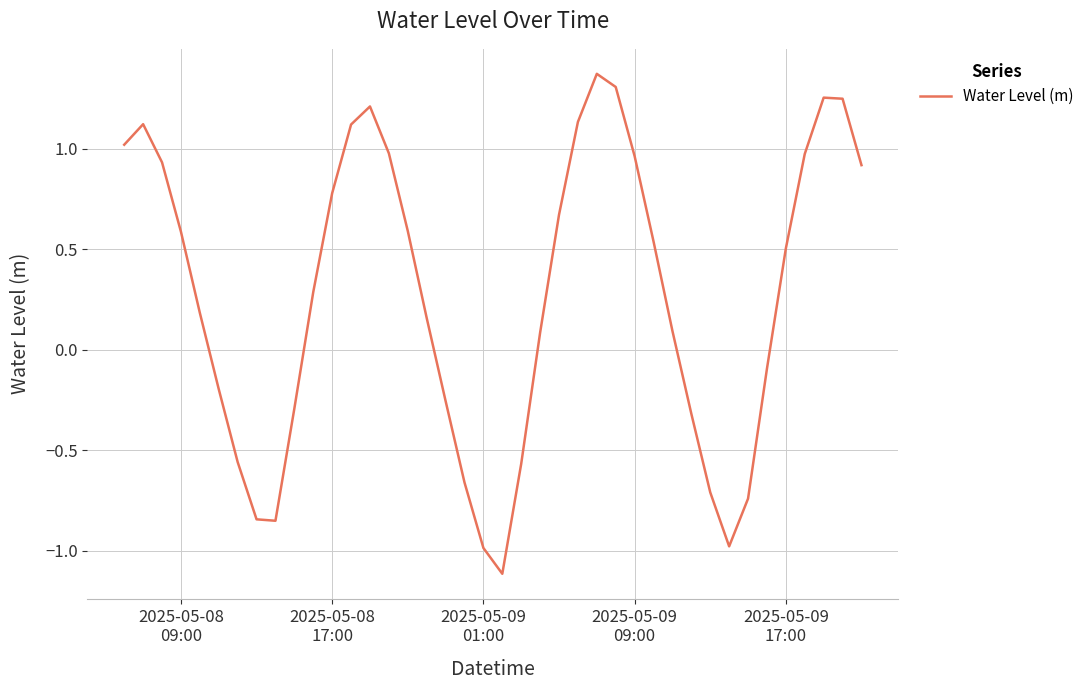

What is the difference between the maximum and minimum values?

2.5